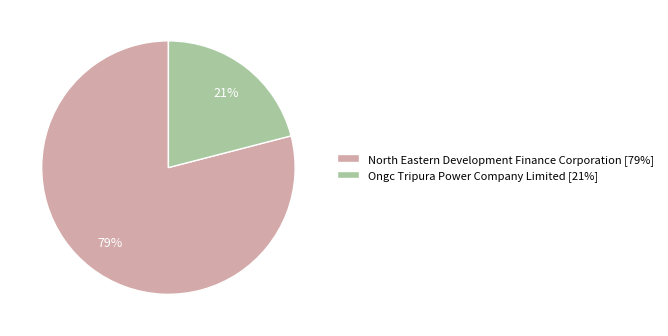

Which slice represents more than half of the pie?

North Eastern Development Finance Corporation